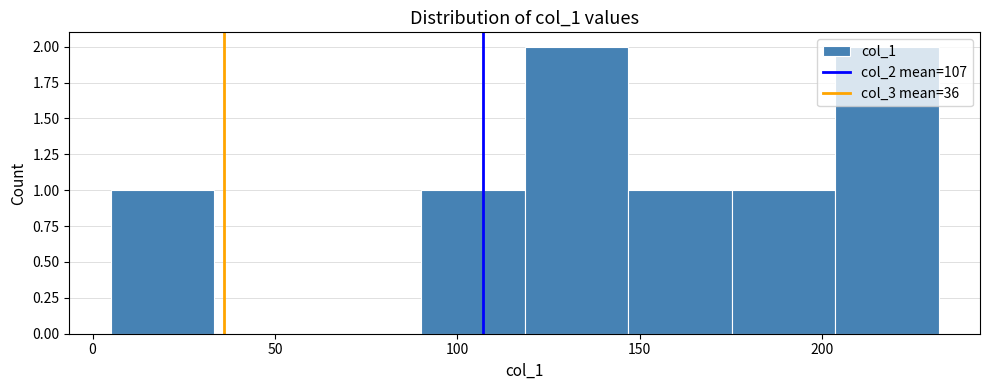

Reading left to right, list every bar in this chart as the range it spans on the x-axis followed by its height. Neither the bar edges nor the heights are printed on the chart, so give them approximately, as read against the axes.

5 to 35: 1
35 to 60: 0
60 to 90: 0
90 to 120: 1
120 to 145: 2
145 to 175: 1
175 to 205: 1
205 to 230: 2